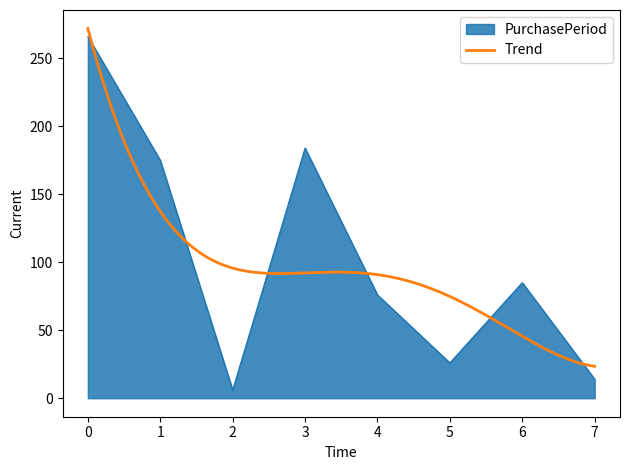

What is the sum of all values?

832